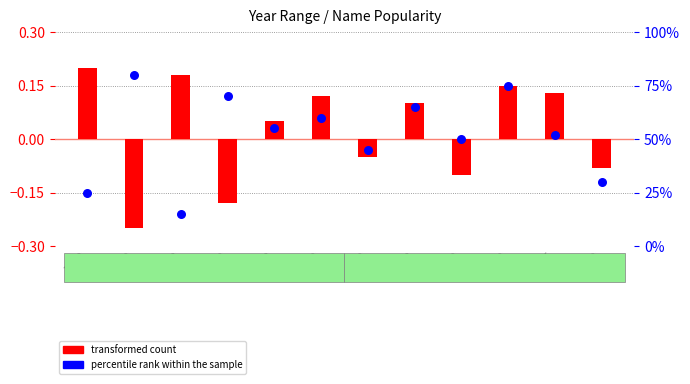

Which series has the widest spread of Y values?

percentile rank within the sample